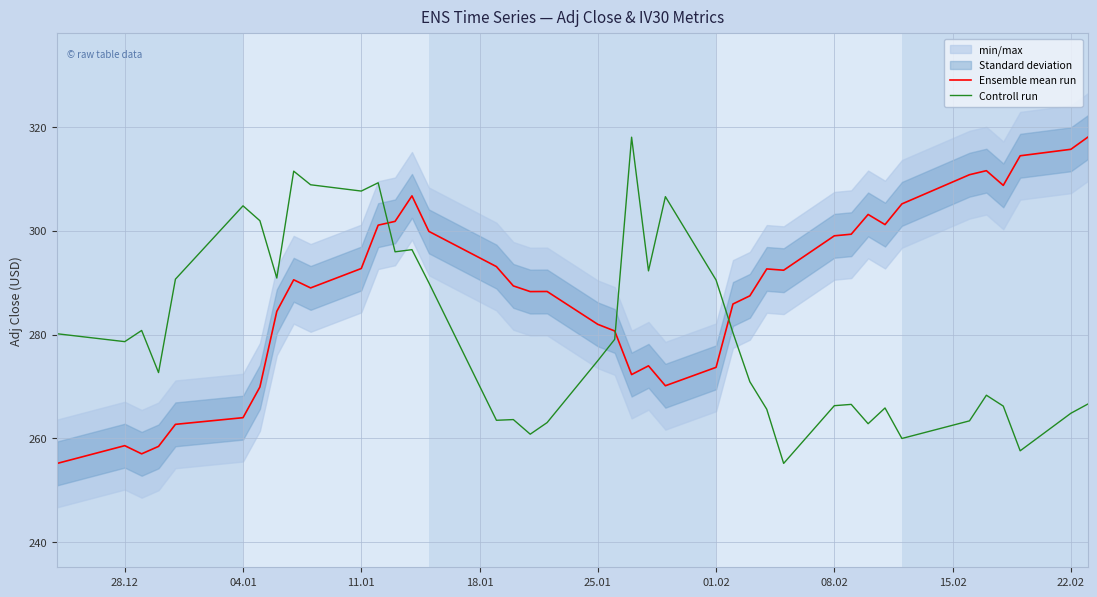

Which series ends up on top after the final intersection of Ensemble mean run and Controll run?

Ensemble mean run